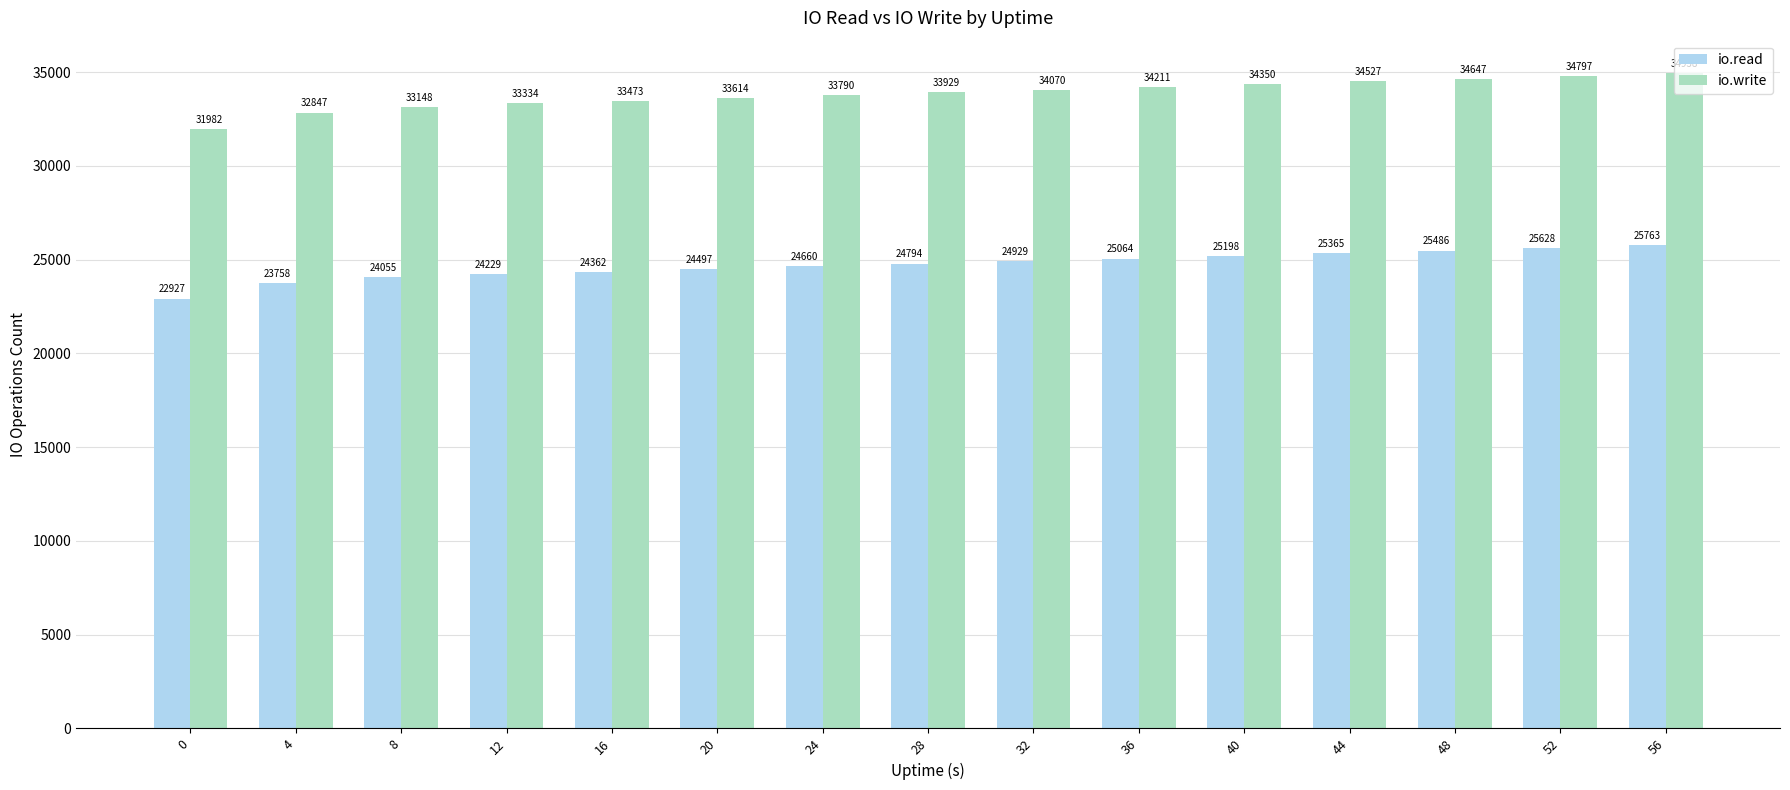

At which label is io.read closest to 24345?

16